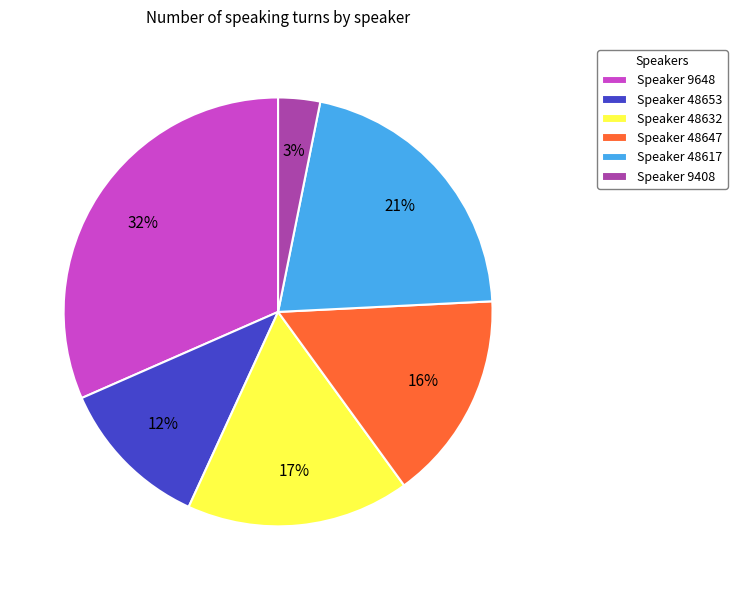

Combined, do Speaker 48653 and Speaker 9648 account for over 50%?

No